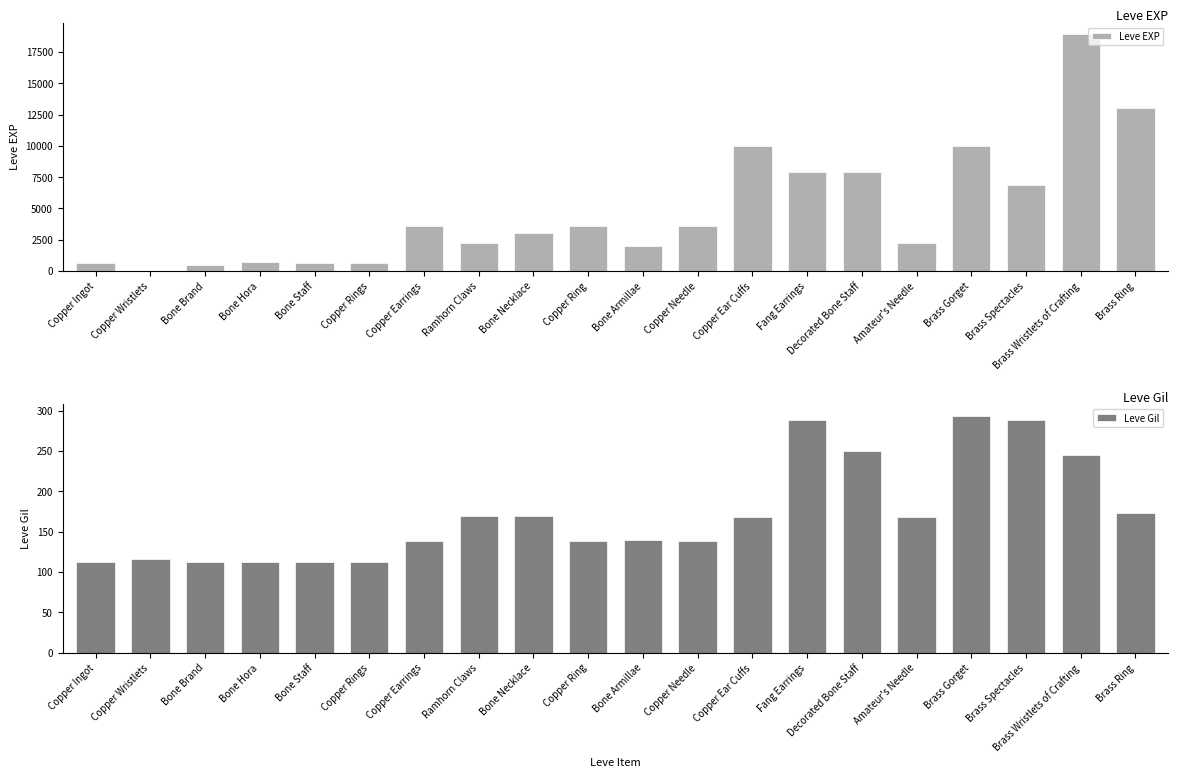

How many values in the Leve EXP series exceed 3600?

7